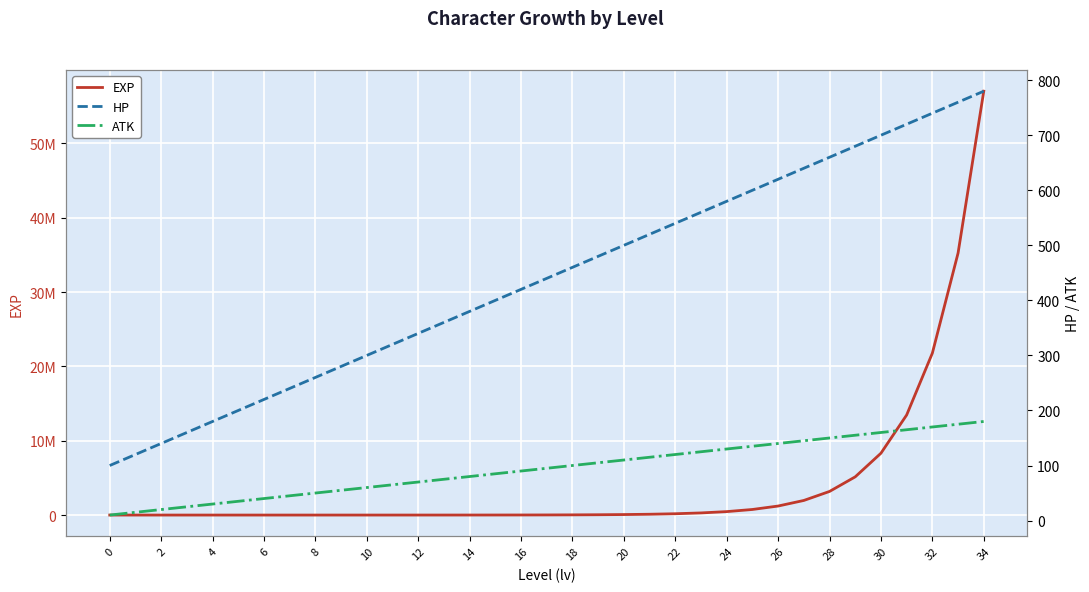

Read the HP value at 29.

680